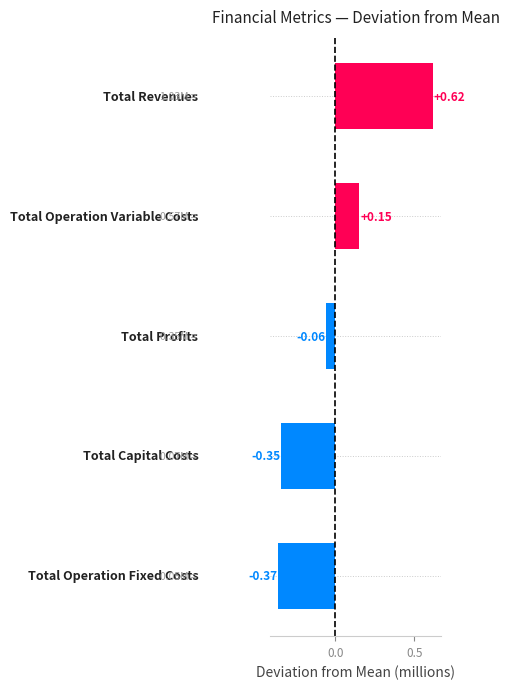

What is the difference between the maximum and minimum values?

1.0